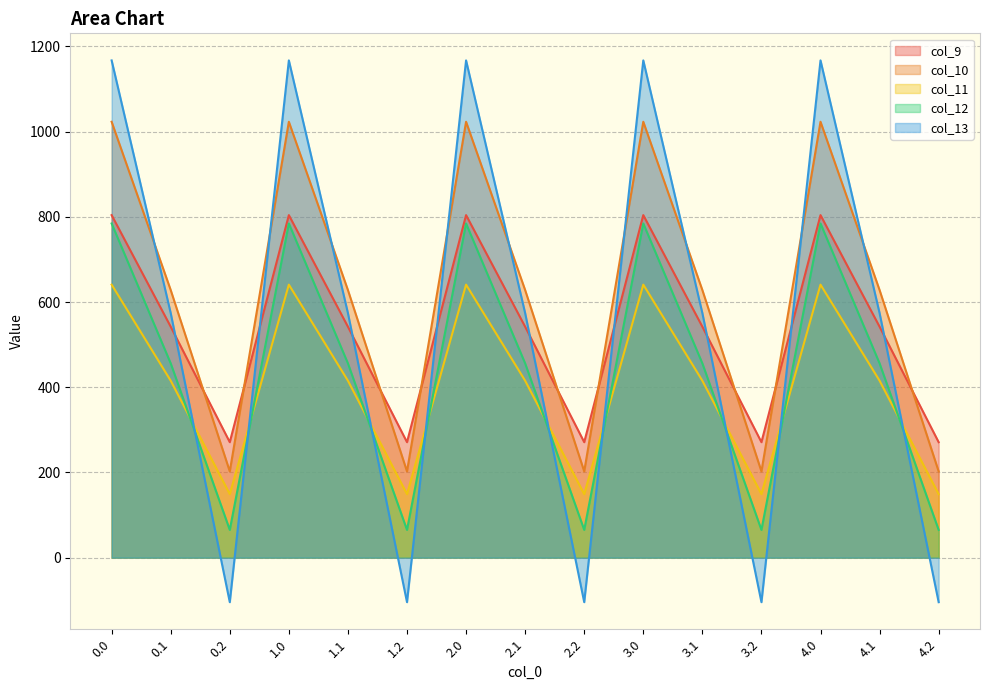

True or false: col_9 and col_12 cross at least once.

False